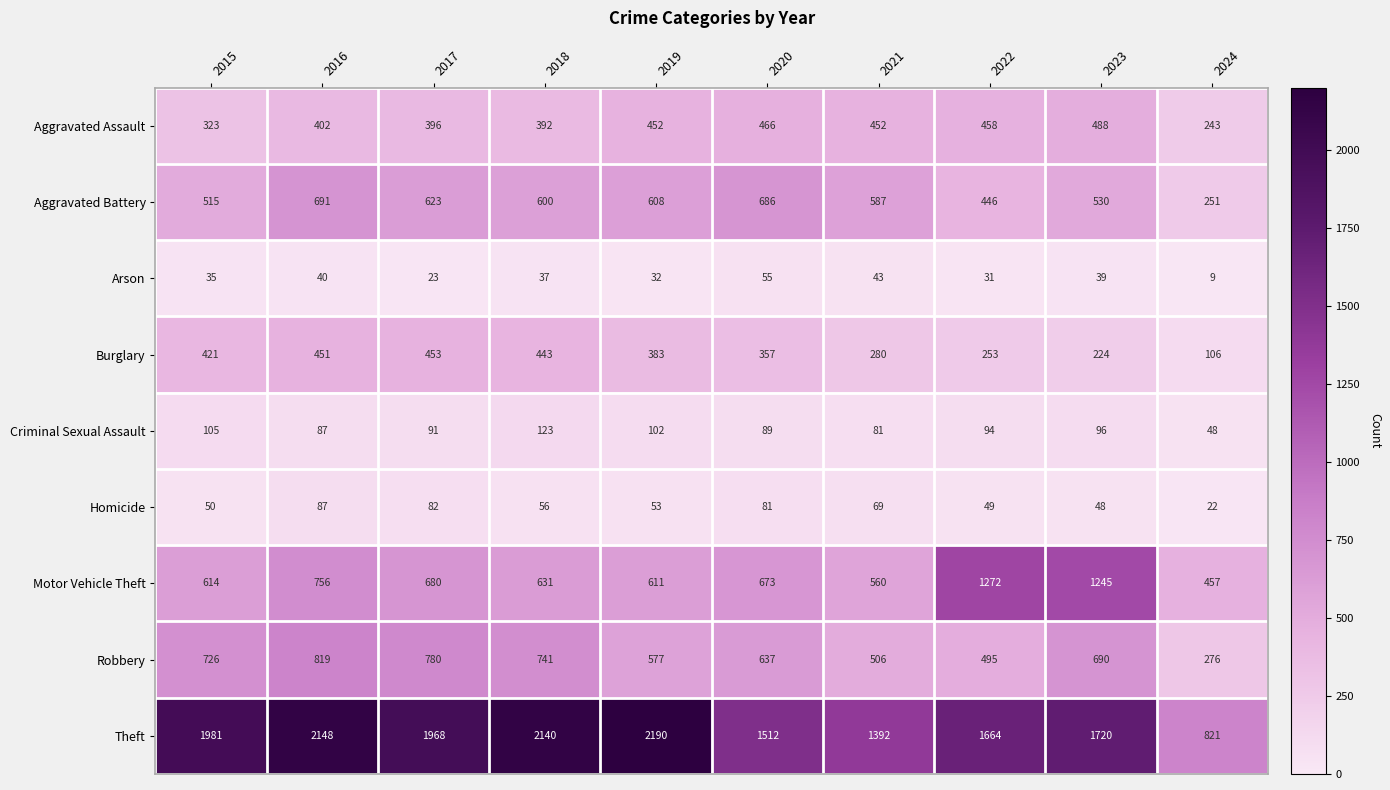

What is the spread (max minus min) of values at 2017?

1945